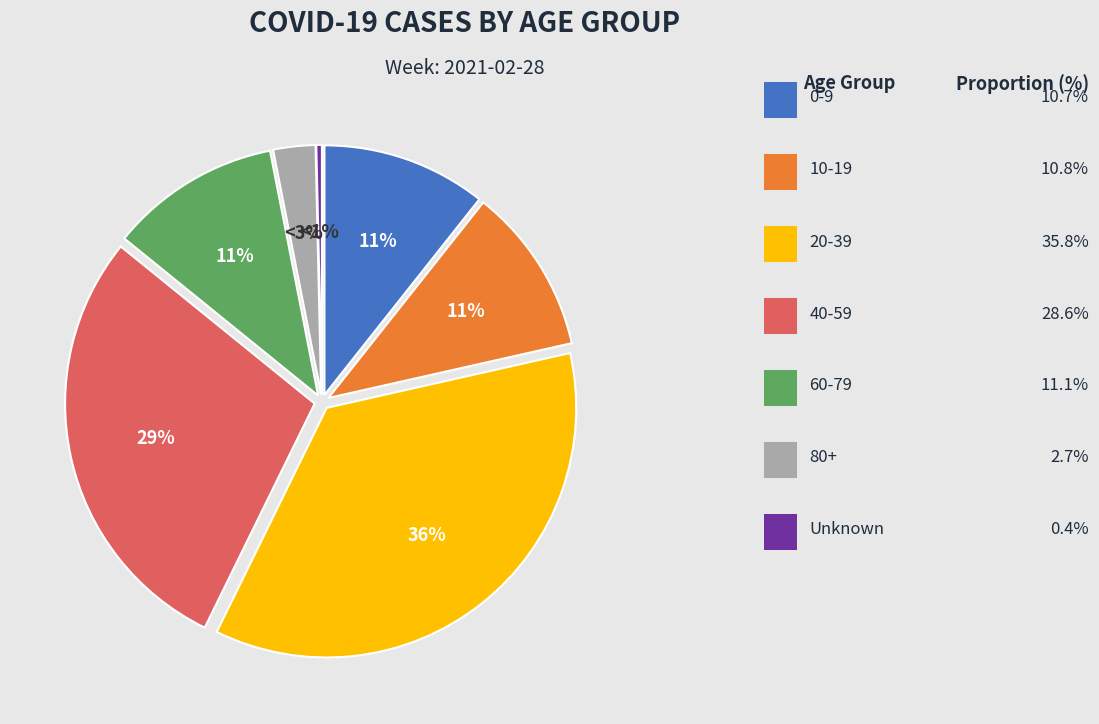

What percentage is the 20-39 slice, to the nearest percent?

36%